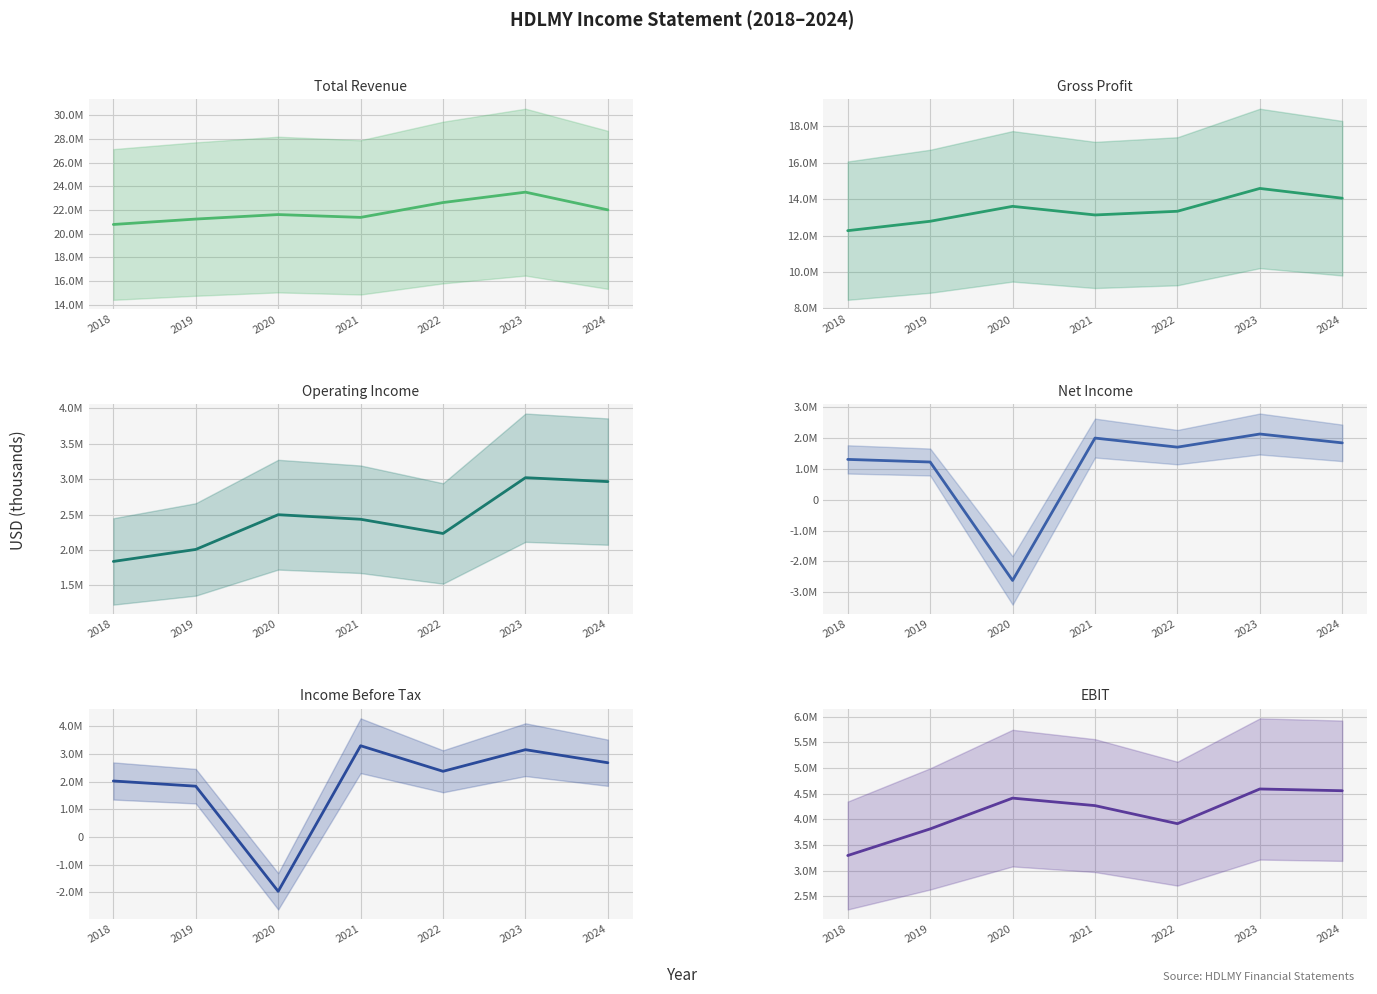

At which category does Net Income reach its first local peak?

2021